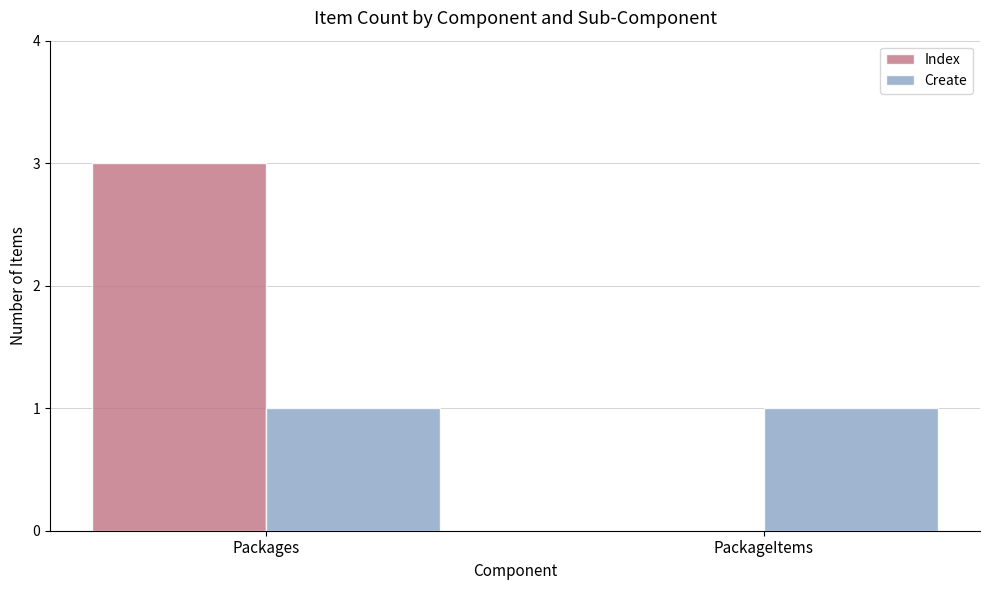

Reading left to right, extract all data points from this chart.

Index: 3	0
Create: 1	1